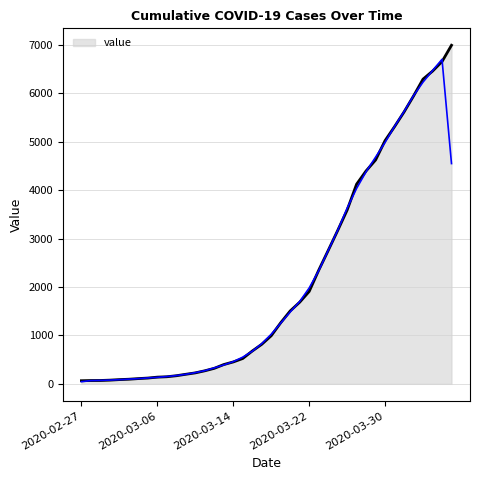

At which label does the data first exceed 993?

2020-03-19